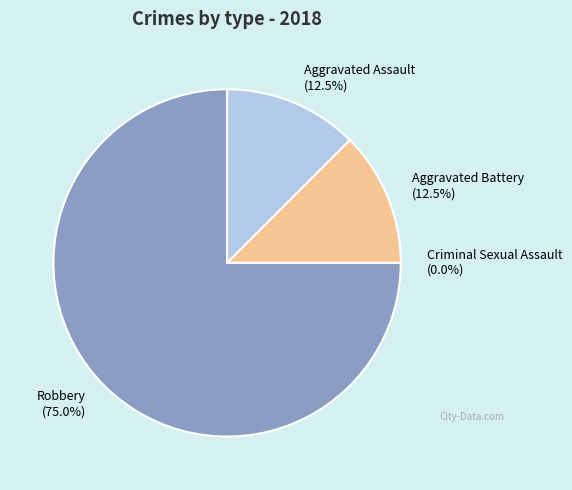

Combined, do Criminal Sexual Assault and Robbery account for over 50%?

Yes